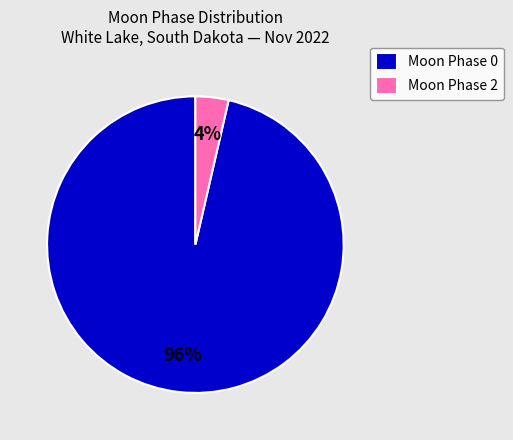

Is there a majority slice in this chart?

Yes